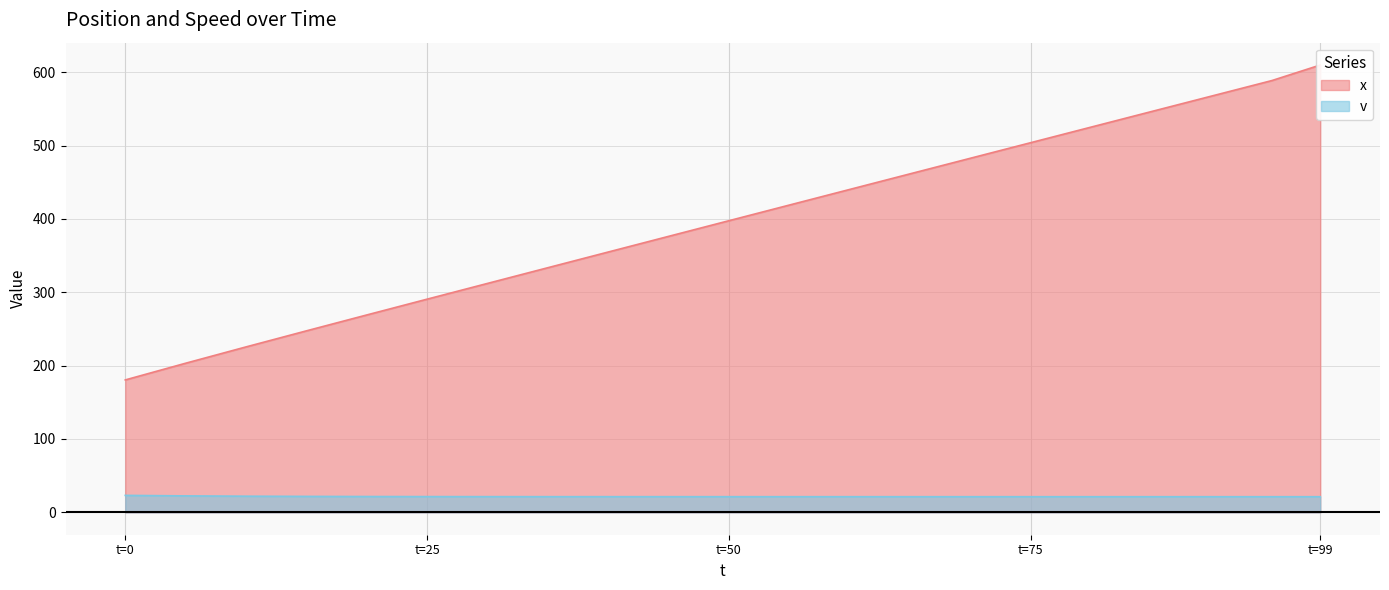

True or false: v has more than 0 interior local peaks.

False